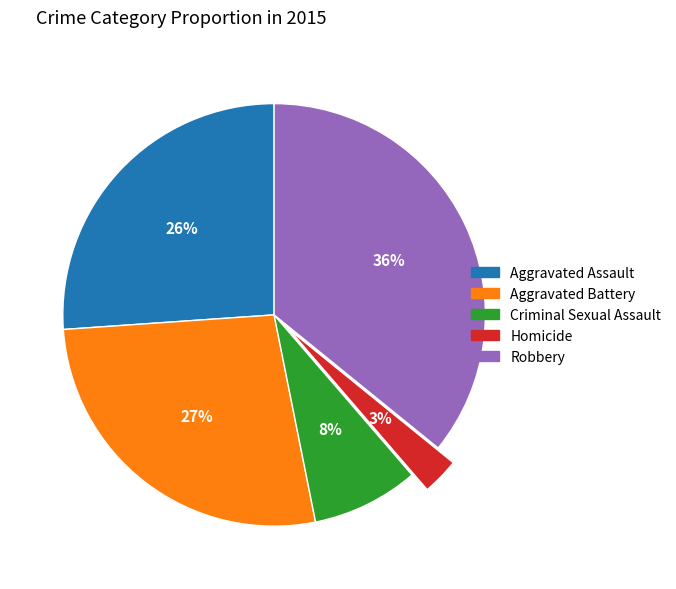

To the nearest percent, what portion does Homicide represent?

3%